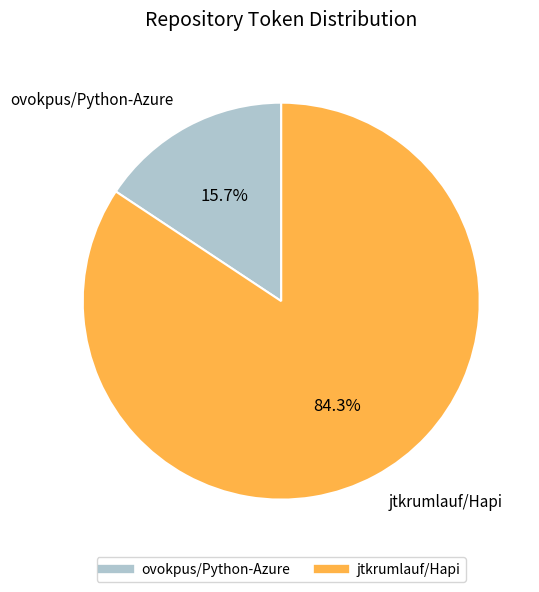

Which category has the biggest portion of the pie?

jtkrumlauf/Hapi